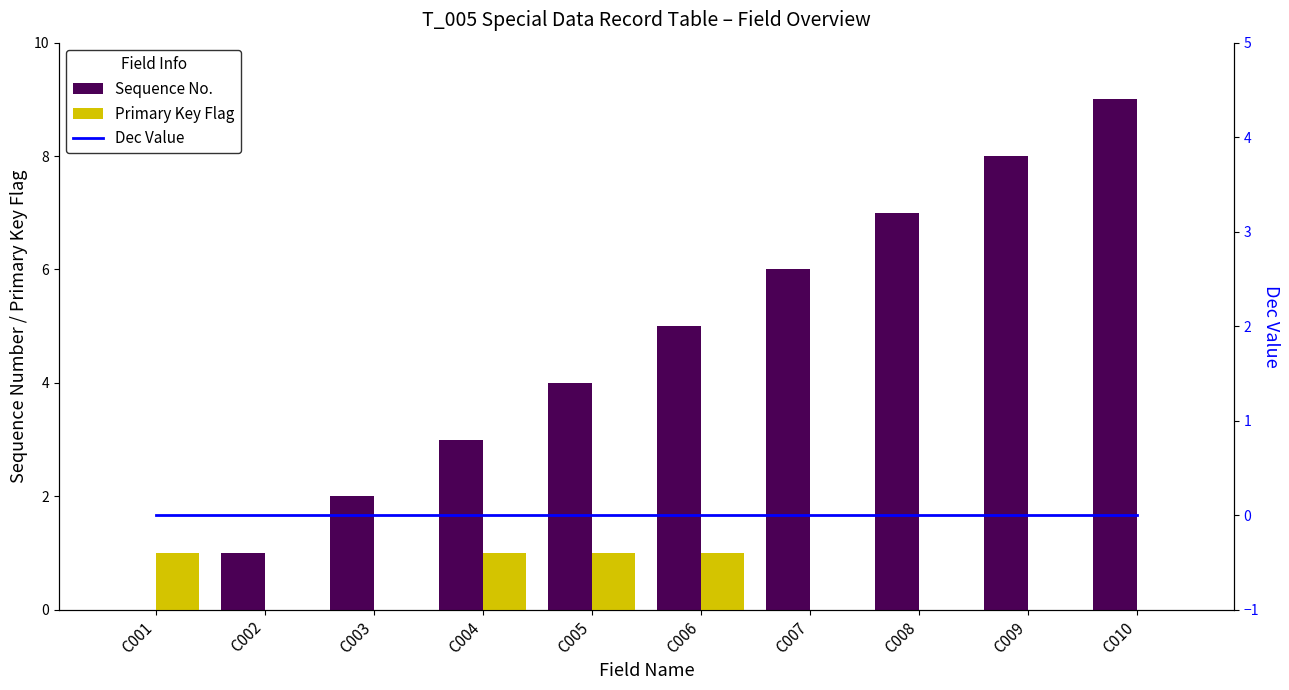

Which series changed the most between C001 and C002?

Sequence No.